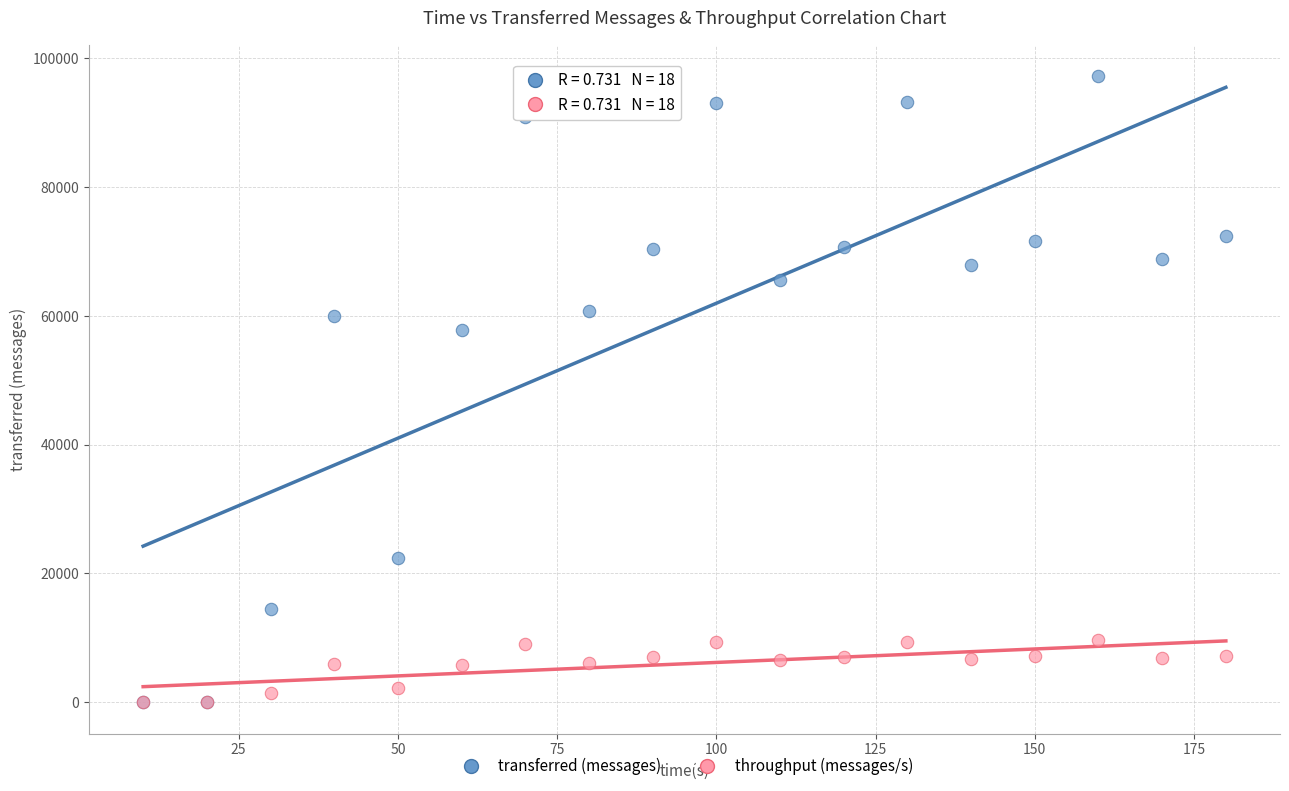

Which series reaches the maximum Y coordinate?

transferred (messages)